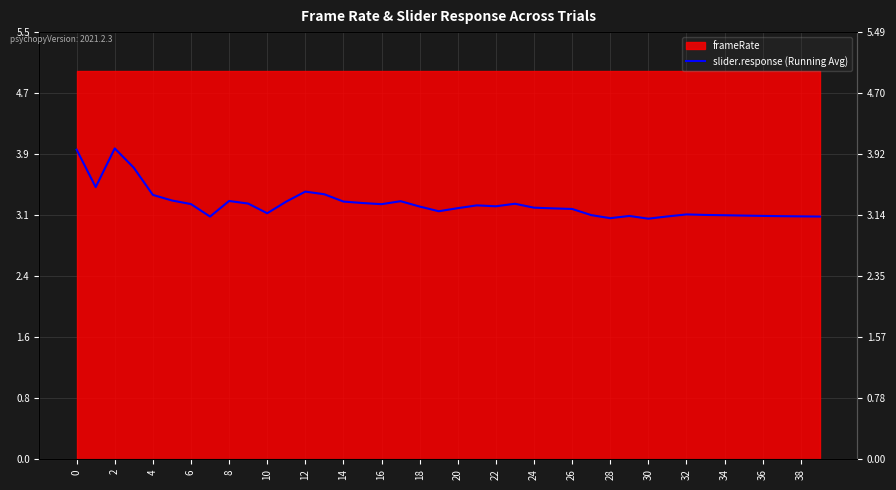

Which label corresponds to the largest value in the chart?

2